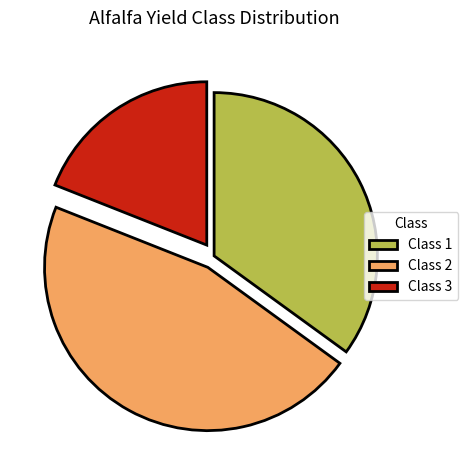

Which slice is the largest?

Class 2